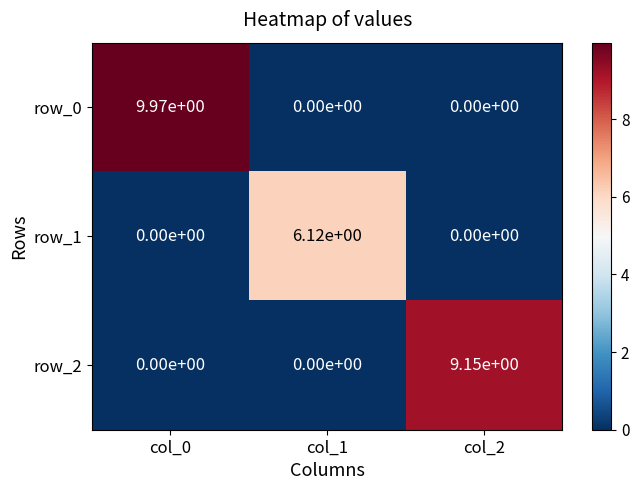

The value of row_2 at col_1 is -3.7. True or false?

False